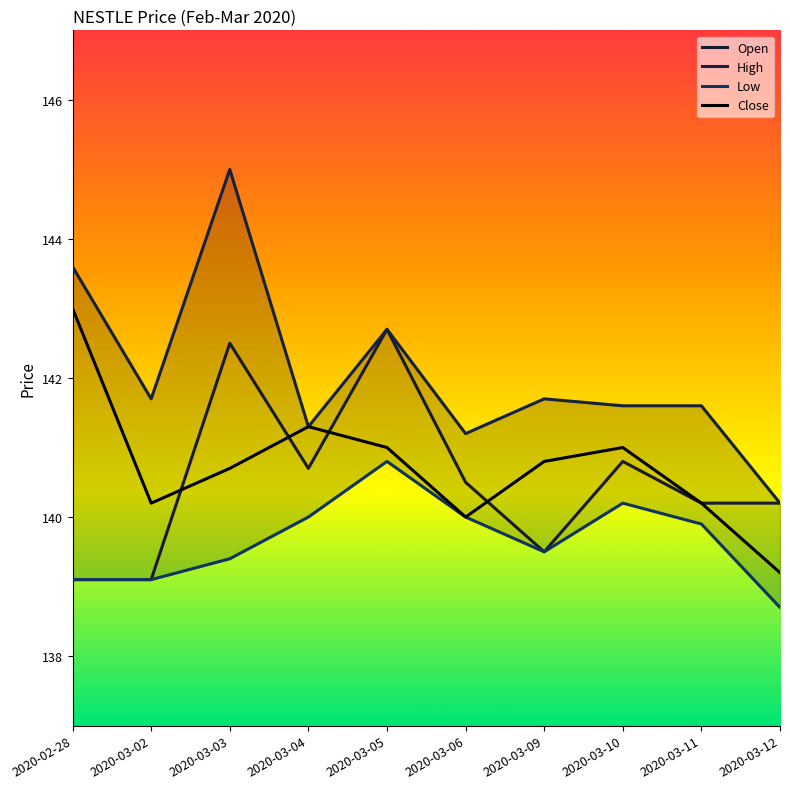

What is the difference between the maximum and minimum values in the Low series?

2.1